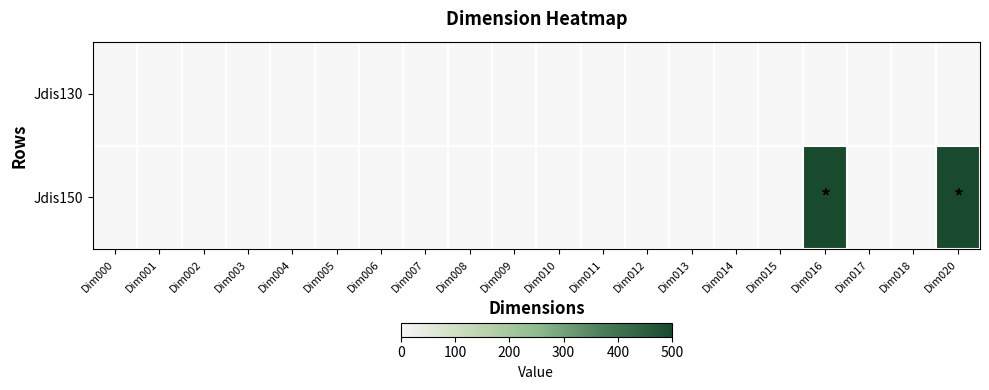

Reading right to left, list all the values displayed in this chart.

Jdis130: Dim020=0	Dim018=0	Dim017=0	Dim016=0	Dim015=0	Dim014=0	Dim013=0	Dim012=0	Dim011=0	Dim010=0	Dim009=0	Dim008=0	Dim007=0	Dim006=0	Dim005=0	Dim004=0	Dim003=0	Dim002=0	Dim001=0	Dim000=0
Jdis150: Dim020=500	Dim018=0	Dim017=0	Dim016=500	Dim015=0	Dim014=0	Dim013=0	Dim012=0	Dim011=0	Dim010=0	Dim009=0	Dim008=0	Dim007=0	Dim006=0	Dim005=0	Dim004=0	Dim003=0	Dim002=0	Dim001=0	Dim000=0